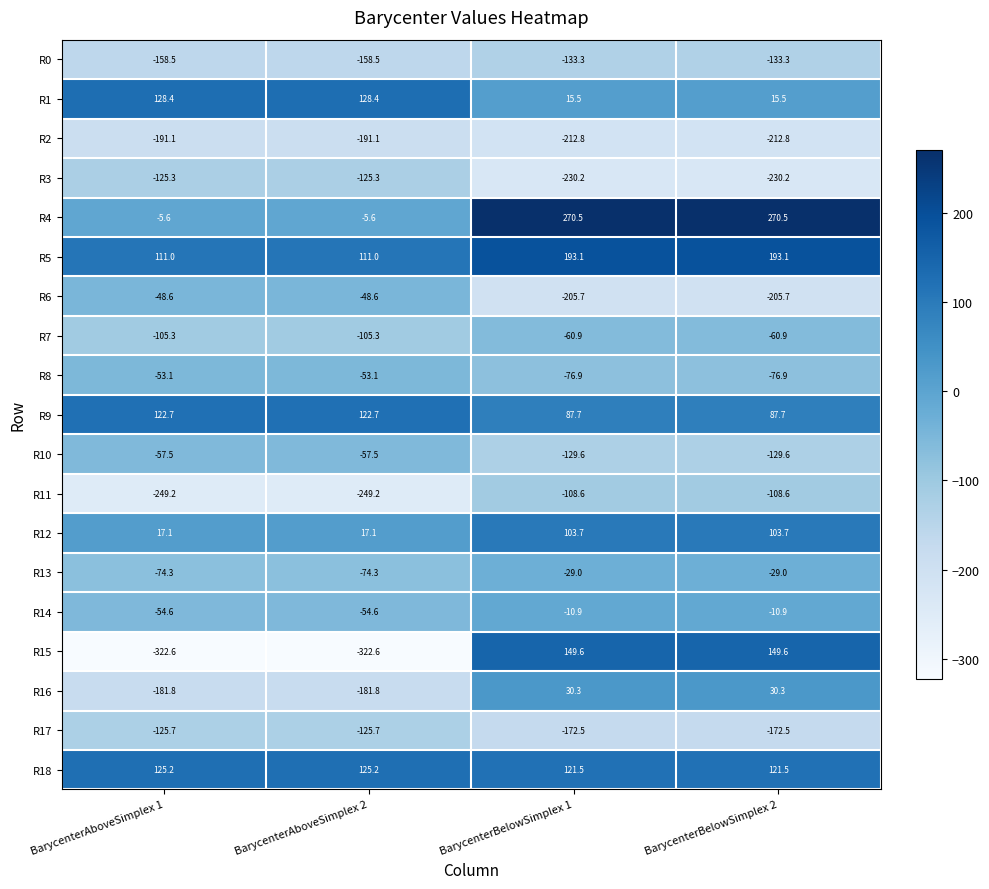

Between BarycenterAboveSimplex 2 and BarycenterBelowSimplex 2, which series saw the biggest shift?

R15